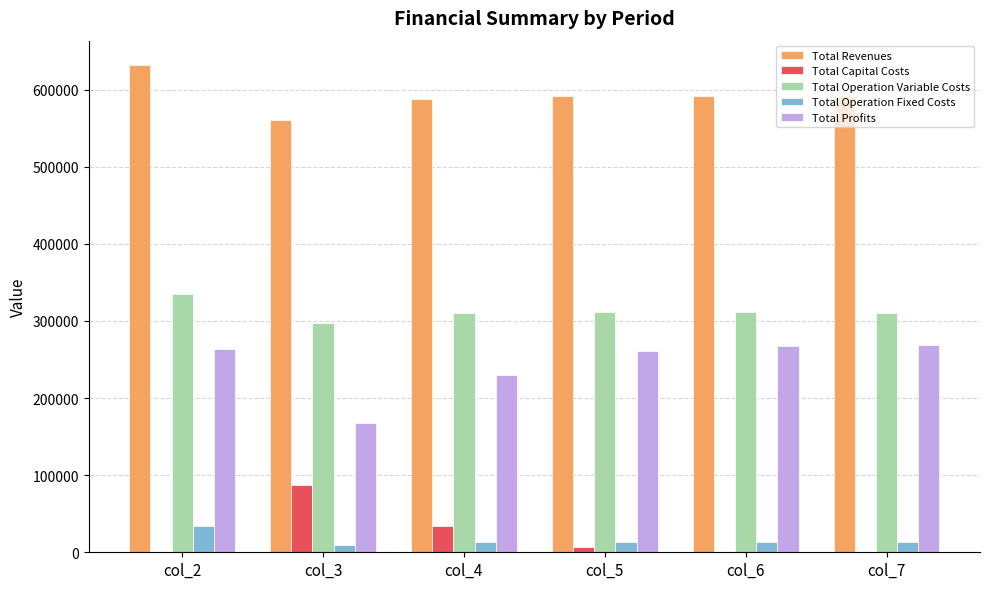

Are the bars horizontal?

No